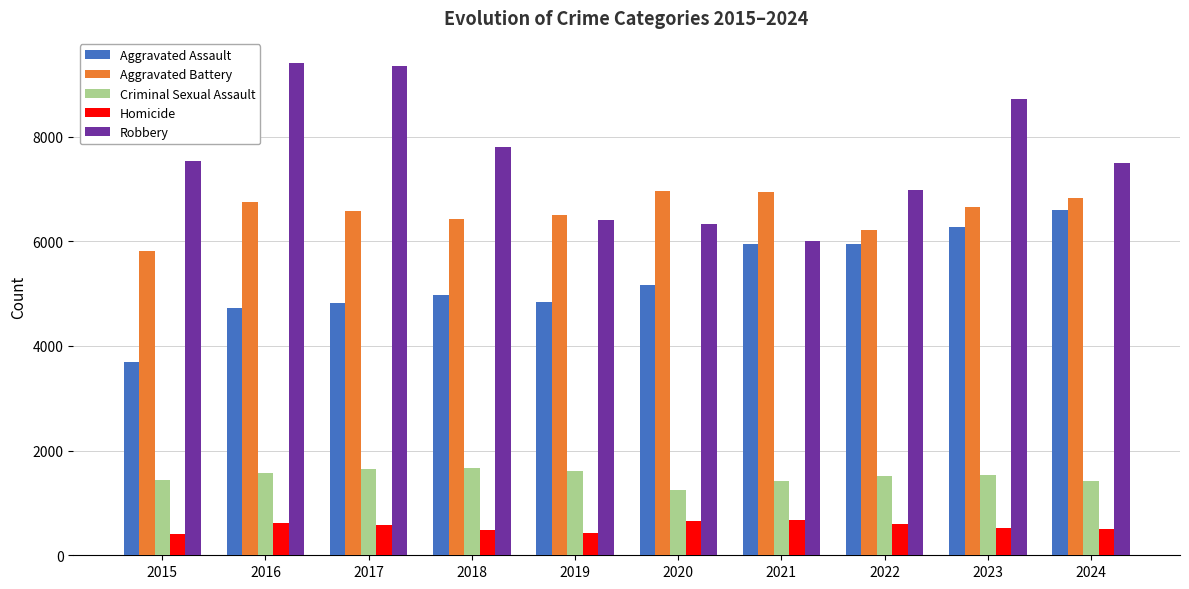

What is the total value across all series at 2017?

22990